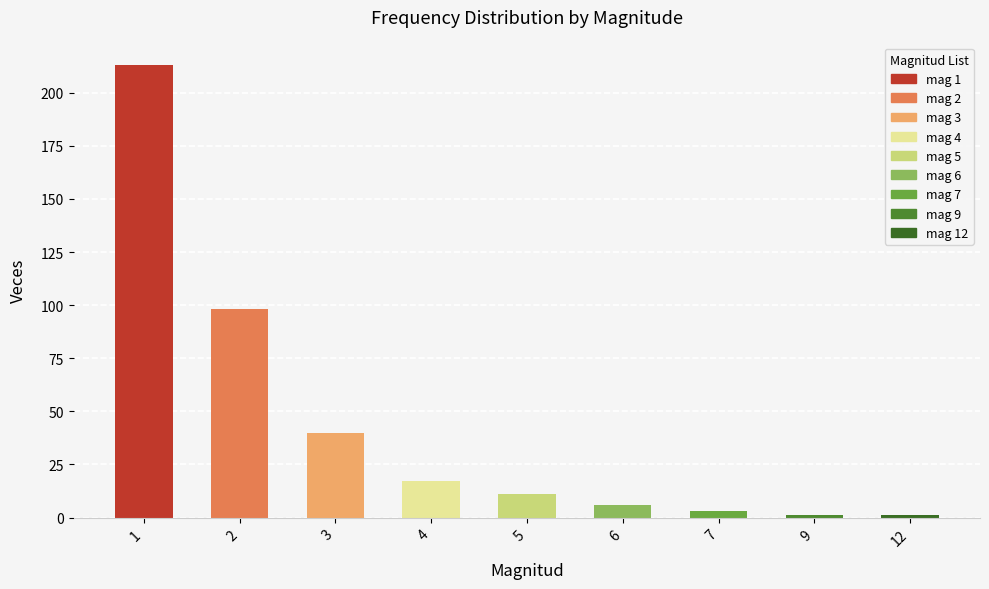

What is the difference between the maximum and second lowest values?

212